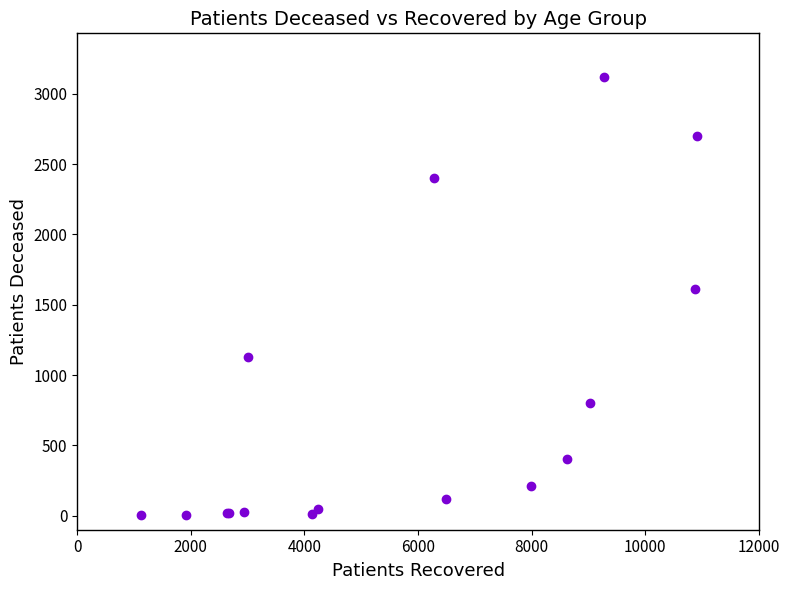

What Y value in the scatter plot is closest to 1560?

1609